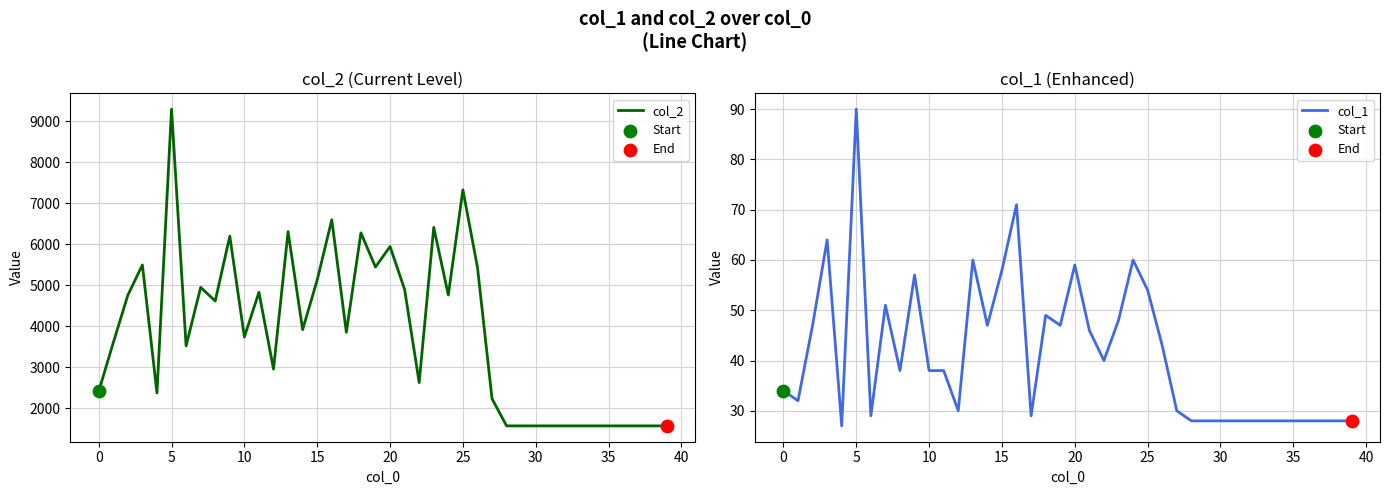

At how many categories does at least one series exceed 2377?

26